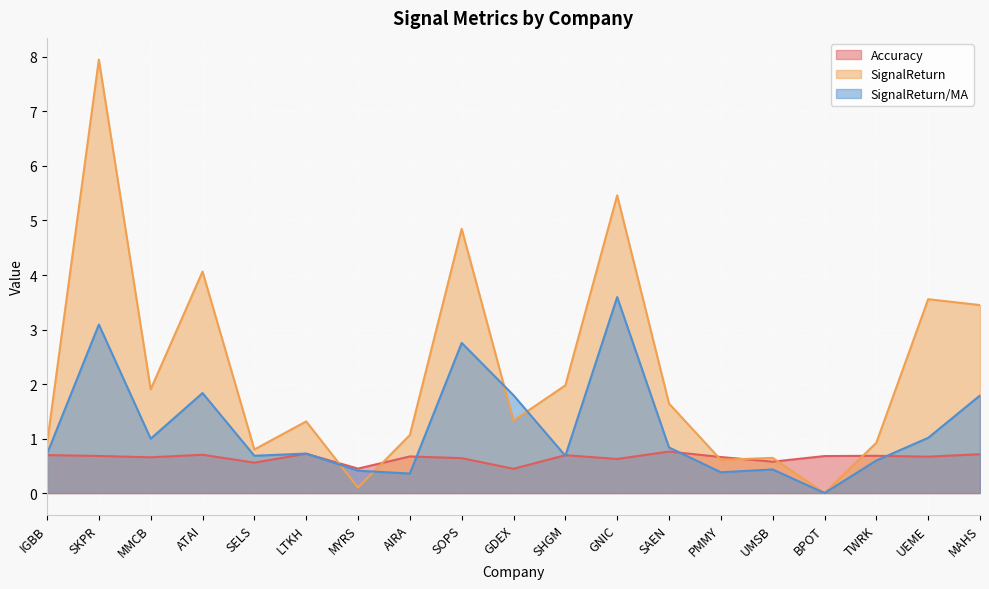

Where is Accuracy nearest to the value 0?

GDEX